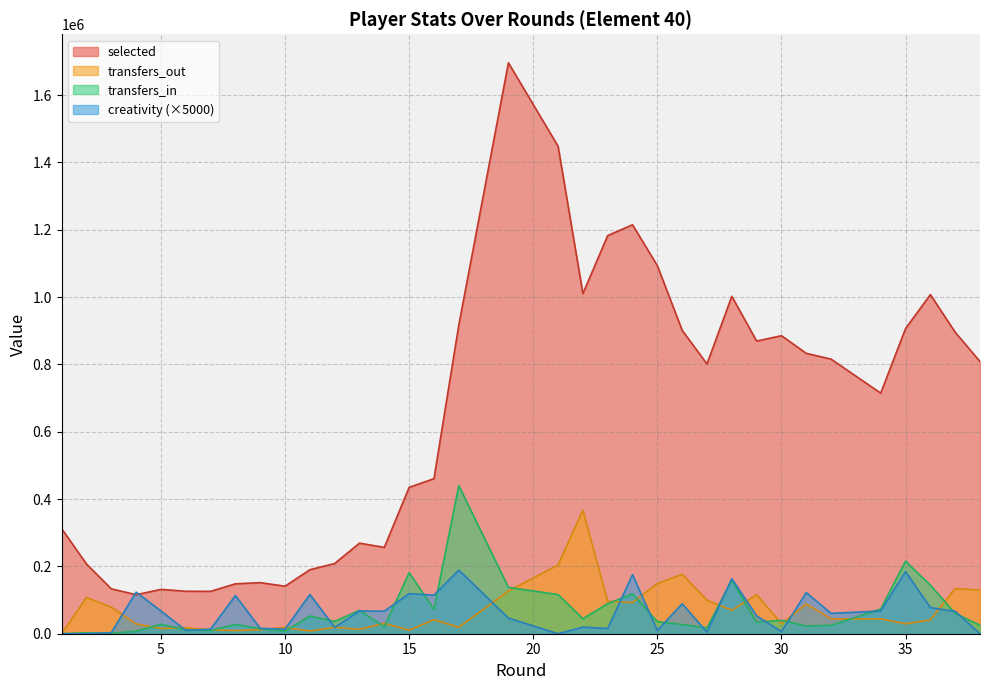

What is the greatest value displayed?

1695693